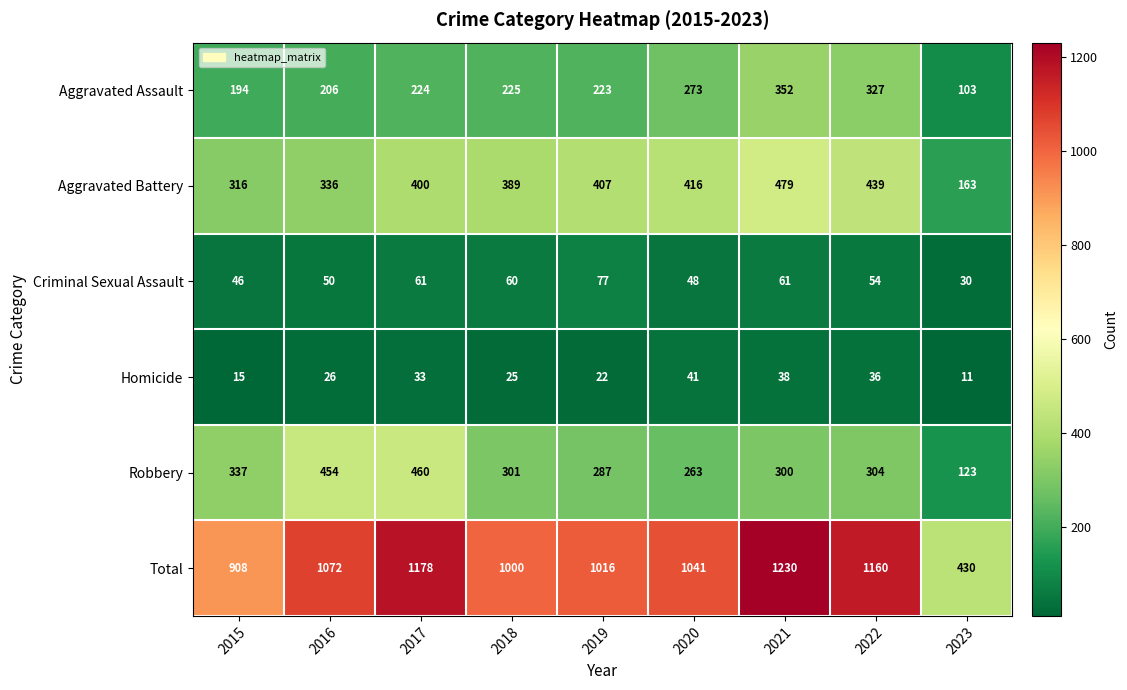

True or false: Aggravated Battery has a value of 41 at 2023.

False